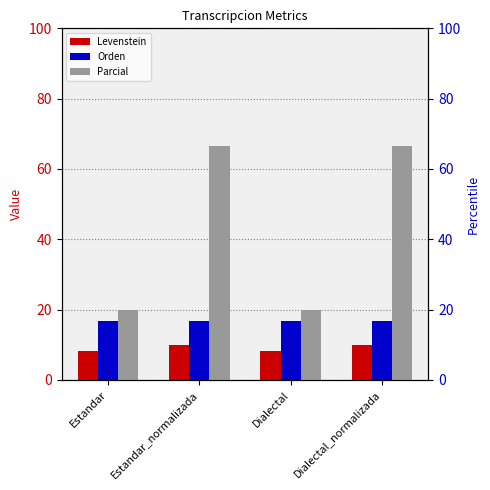

What is the value of the Parcial bar at the 2nd from the left?

66.7